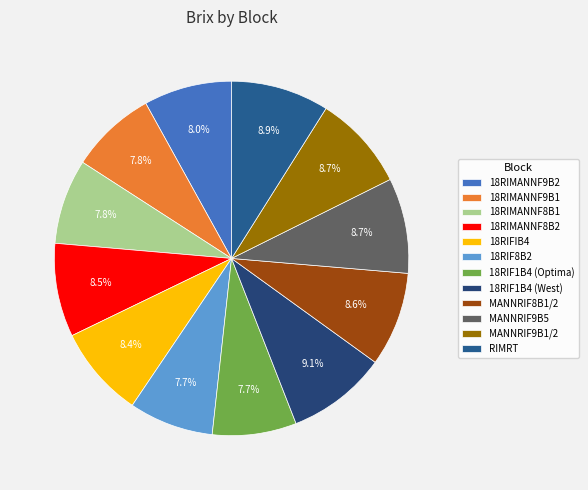

Is it true that 18RIMANNF8B1 is 8% of the pie?

True